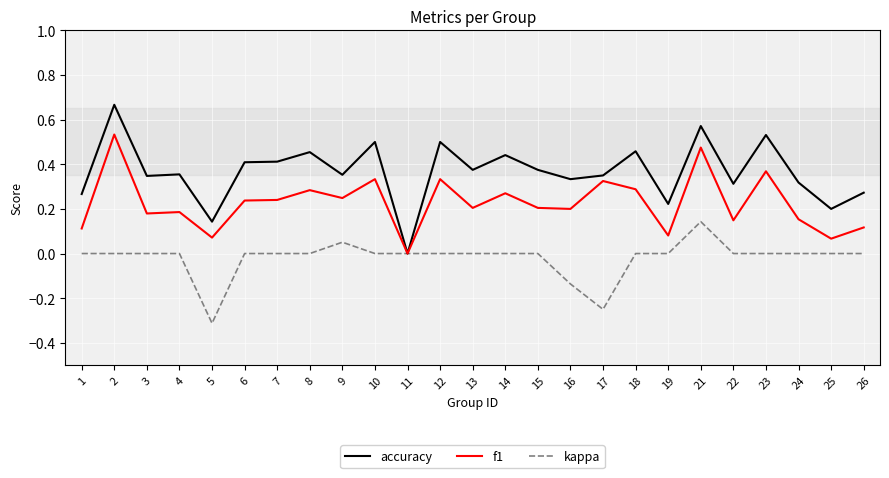

Does the chart have visible grid lines?

Yes